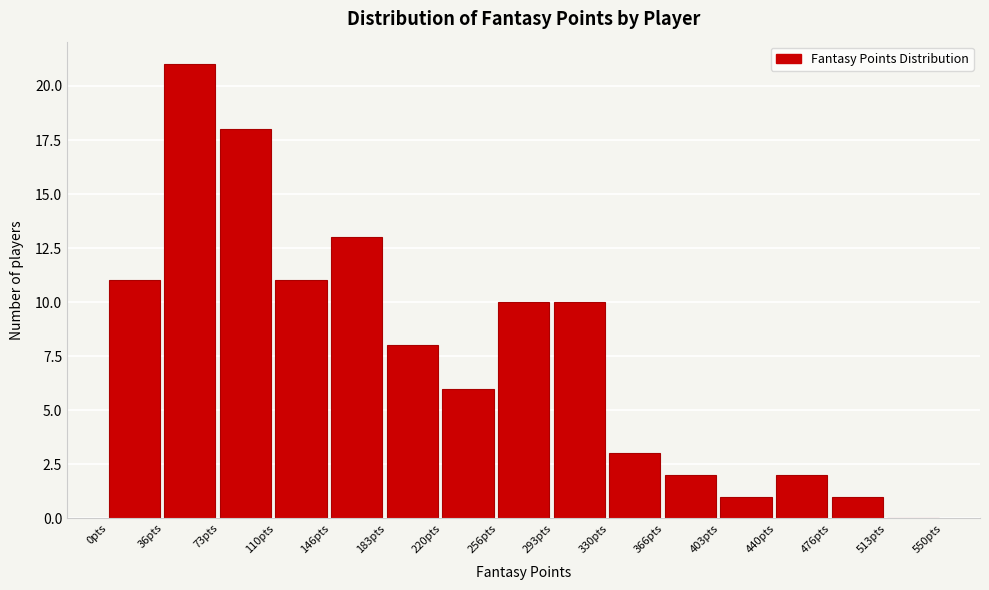

Over which range of the x-axis is the bar tallest?

35 to 75